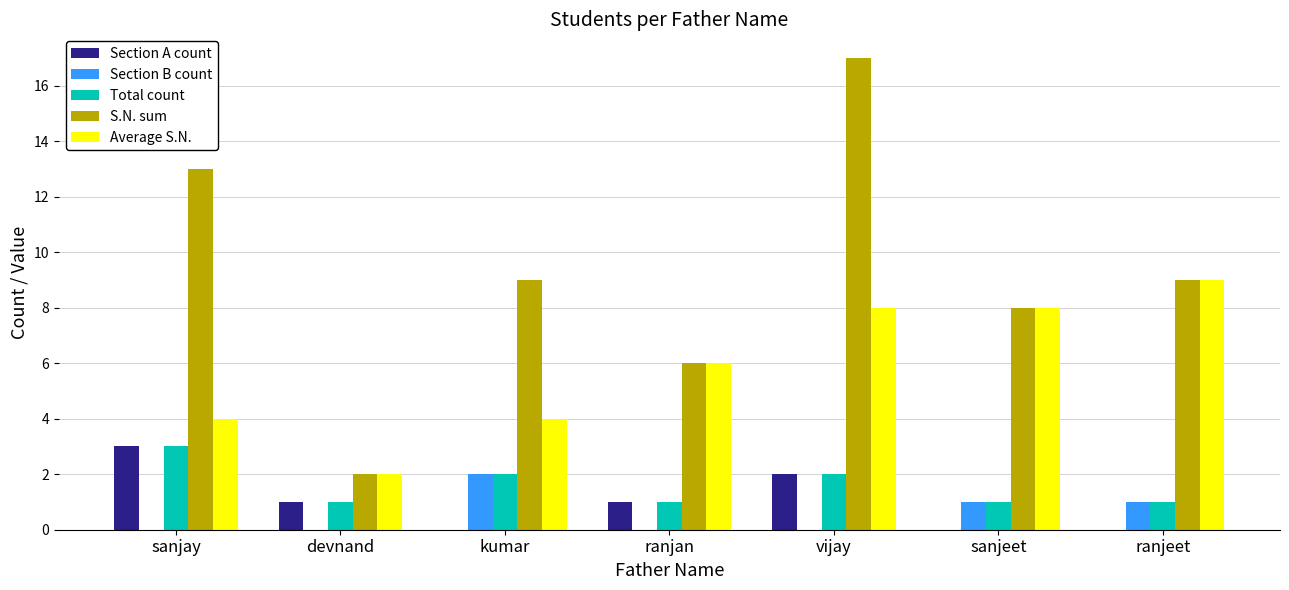

What is the sum of all S.N. sum values?

64